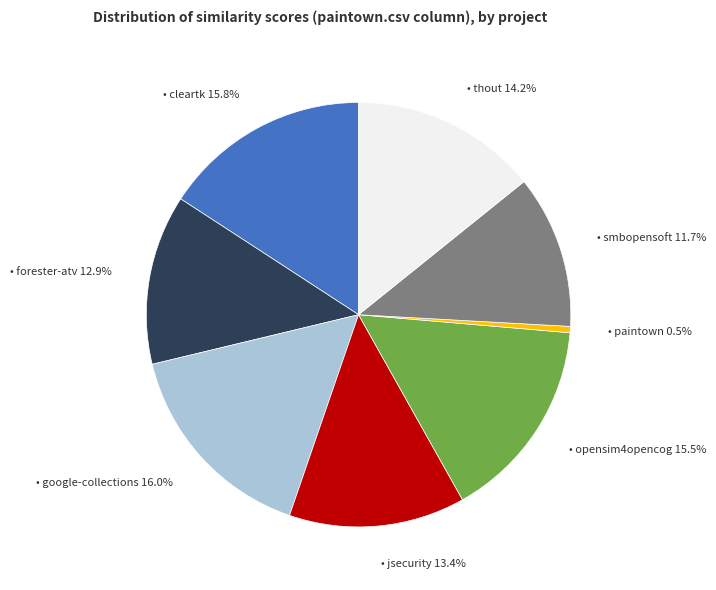

How many slices are in this pie chart?

8